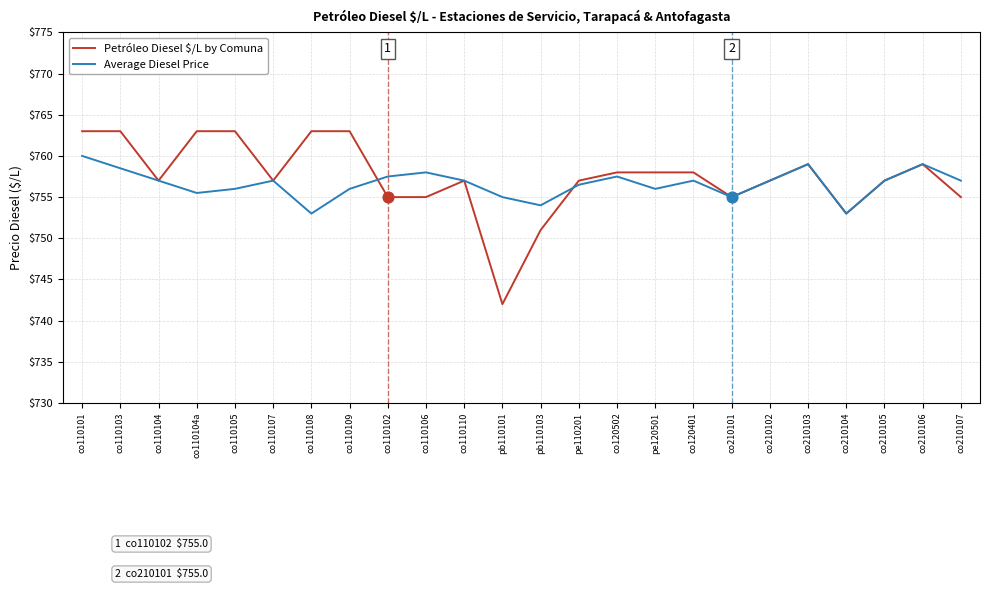

Which series has the widest spread of values?

Petróleo Diesel $/L by Comuna